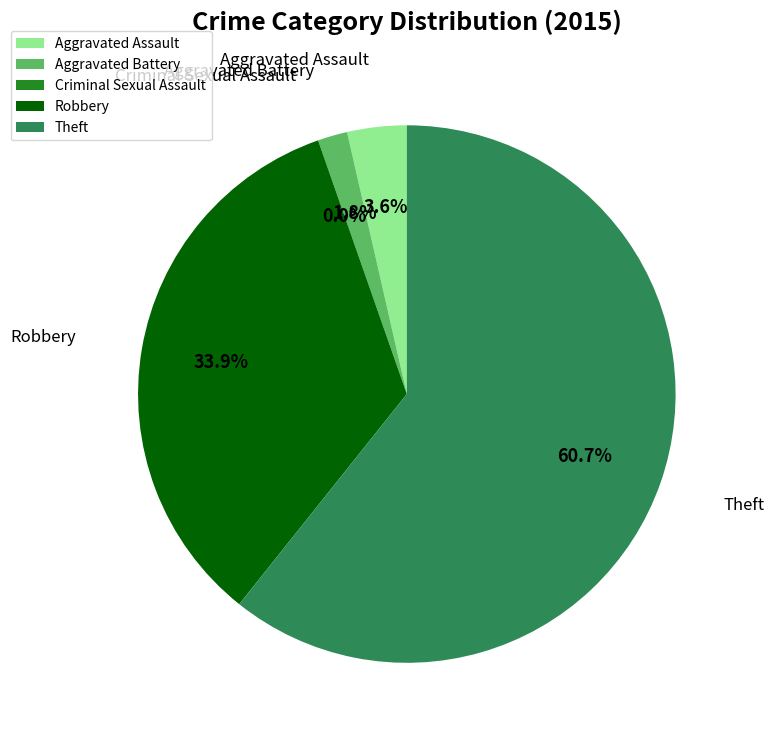

Which category has the smallest portion of the pie?

Criminal Sexual Assault